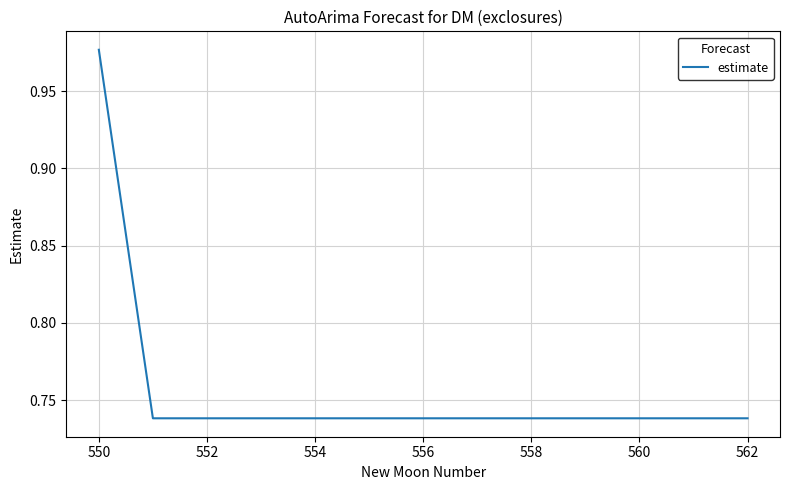

How many lines are shown in the chart?

1